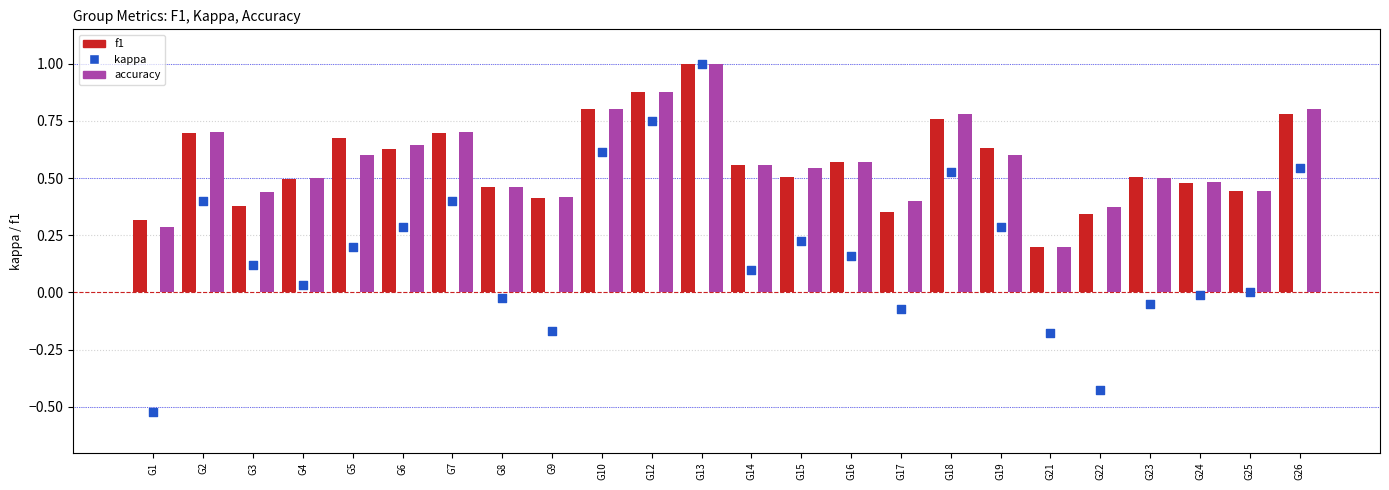

What is the total value across all series at G7?

1.8